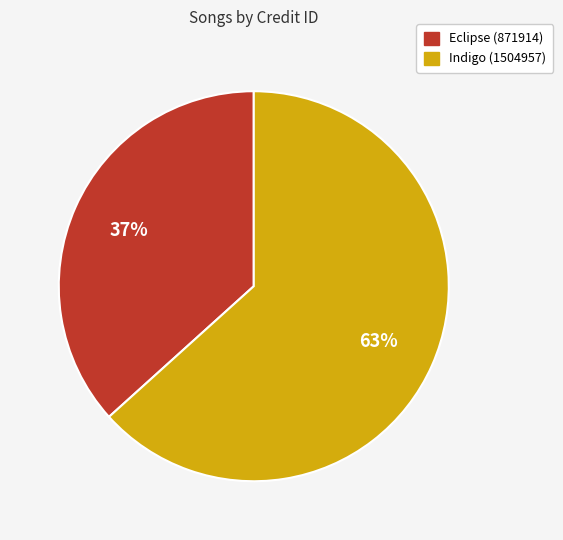

Approximately how many times larger is the value at Eclipse (871914) compared to Indigo (1504957)?

0.6